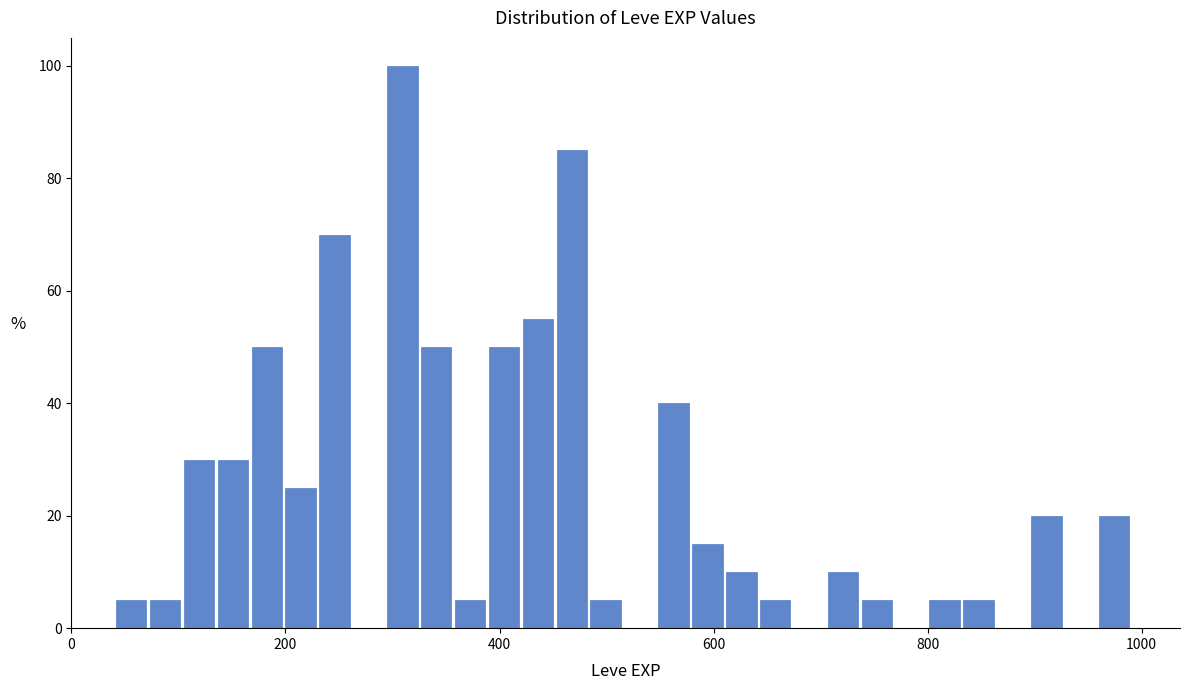

Around what value on the x-axis is the tallest bar? Give the approximate position of its centre, as read against the axis.

300